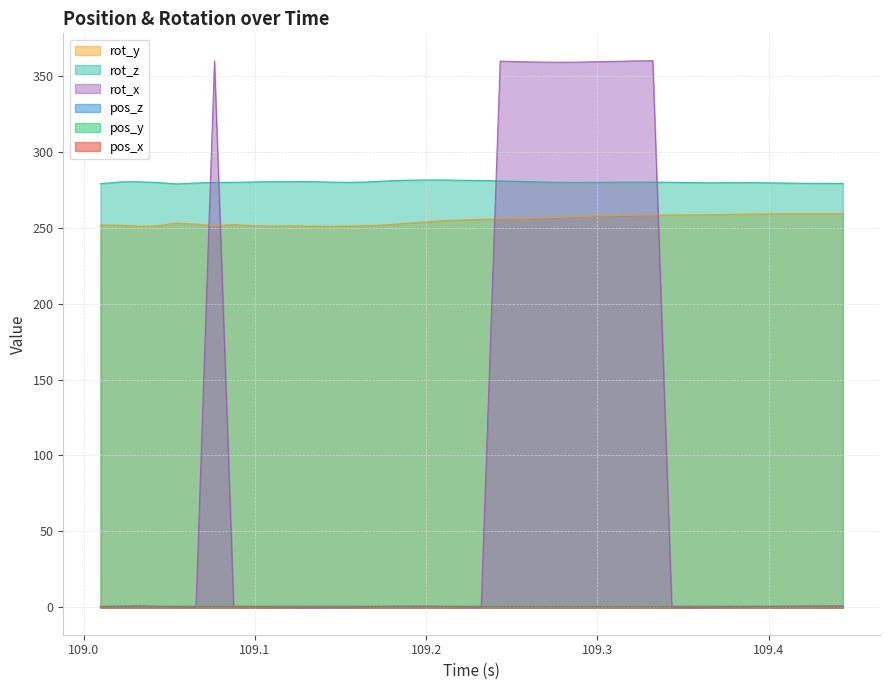

Count the number of categories in the chart.

40